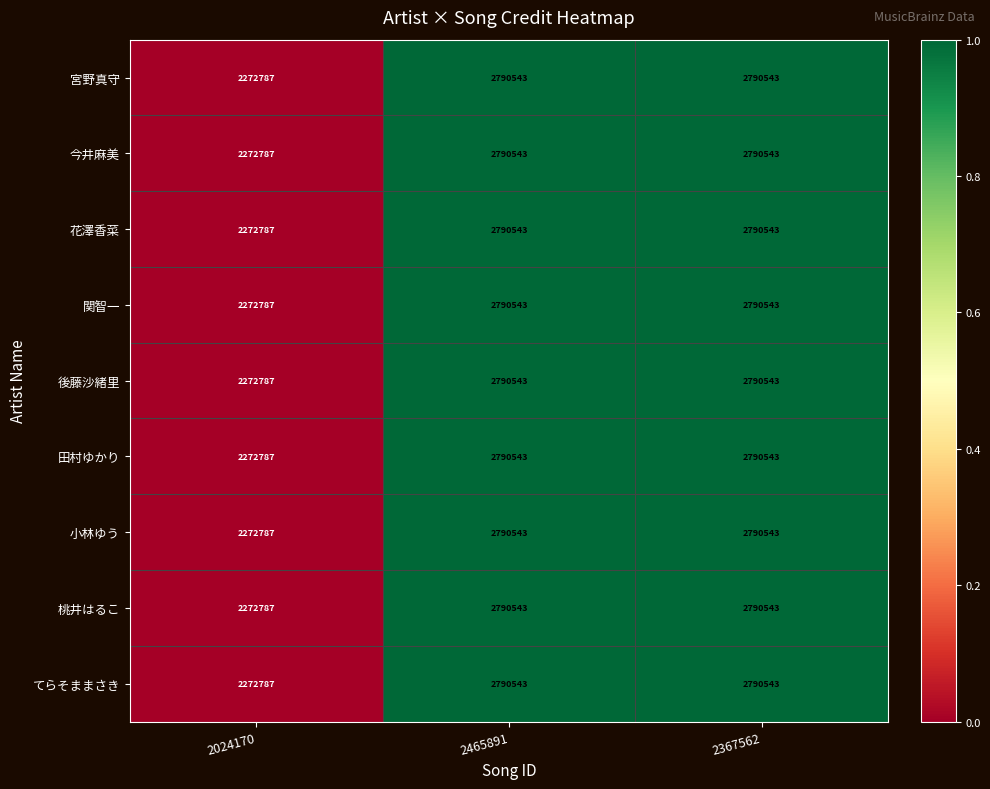

What is the highest value of the 今井麻美 series?

2790543